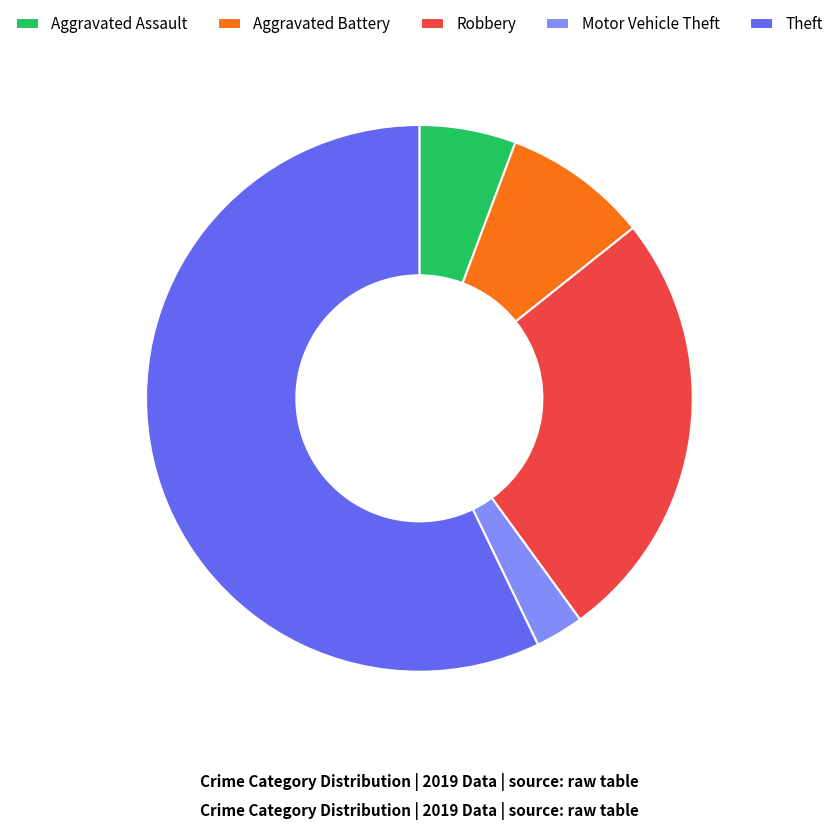

Between Motor Vehicle Theft and Aggravated Assault, which is larger?

Aggravated Assault